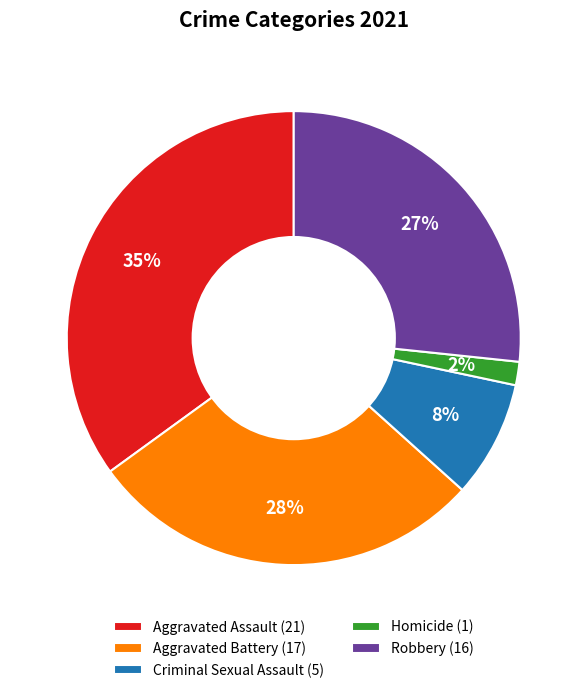

How many slices are in this pie chart?

5